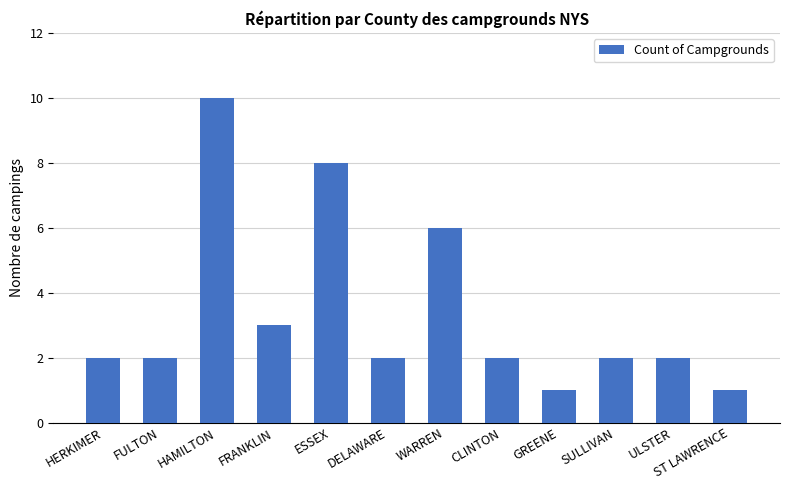

Where is the data nearest to the value 5?

WARREN